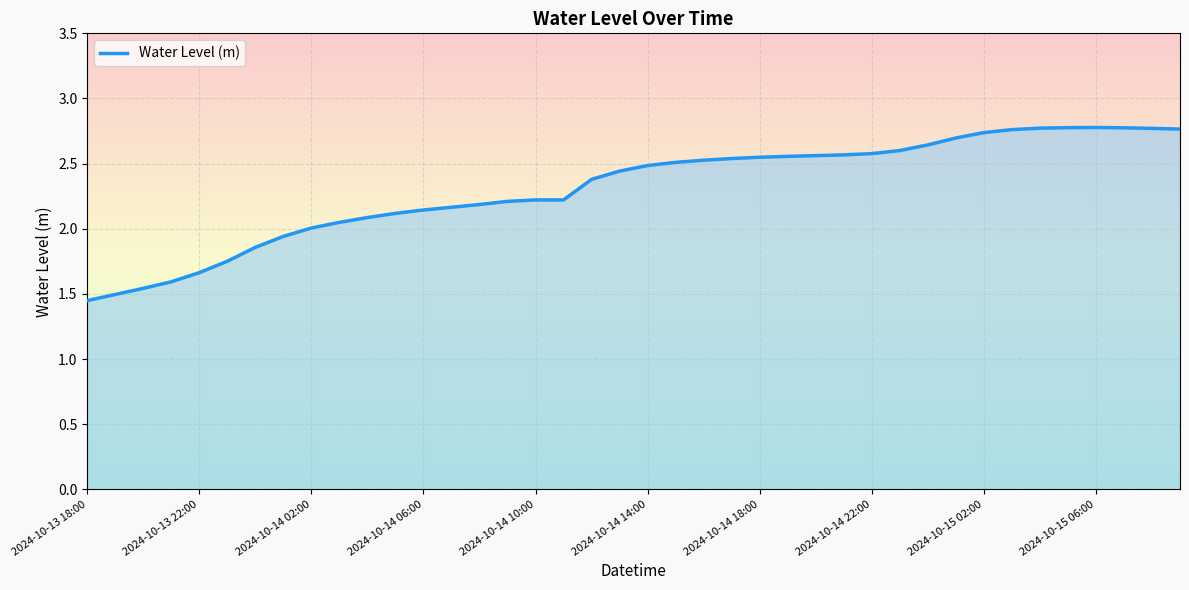

What is the ratio of the value at 2024-10-15 06:00 to the value at 2024-10-14 18:00?

1.1